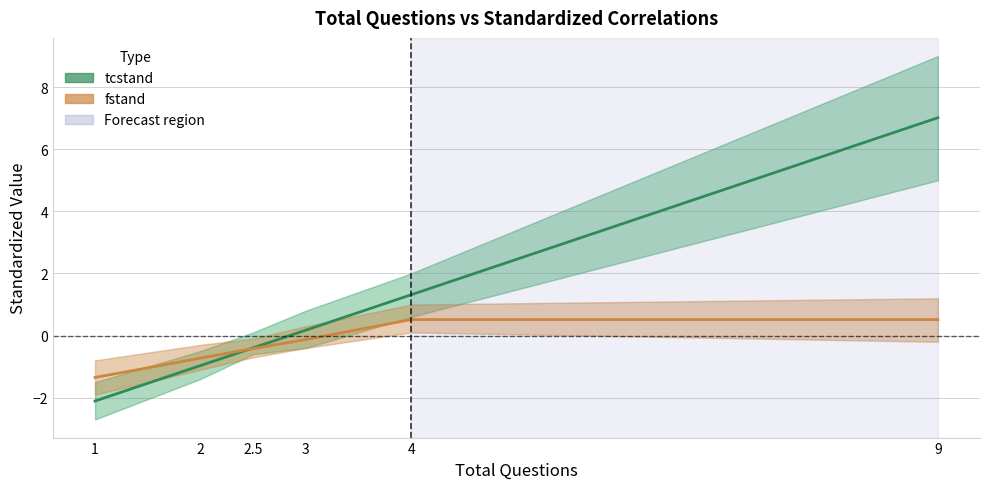

What is the label of the 1st point from the left?

1